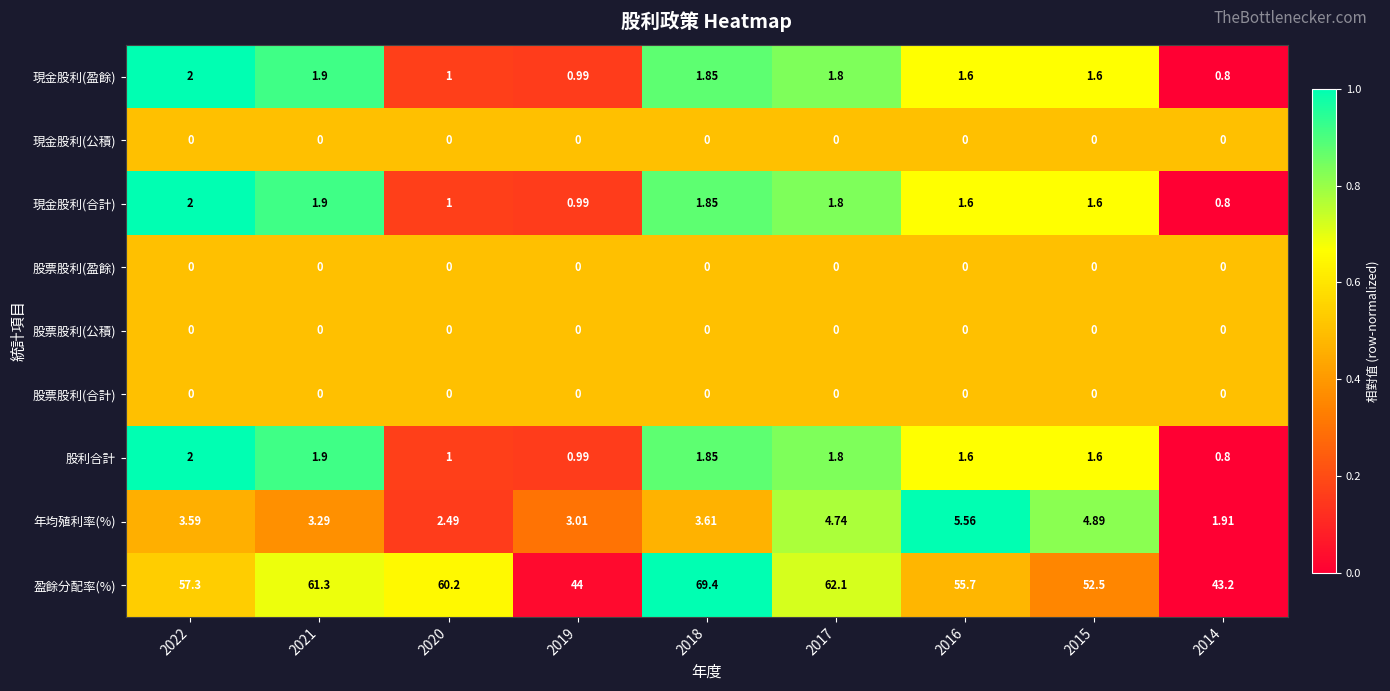

Which series changed the most between 2017 and 2016?

盈餘分配率(%)